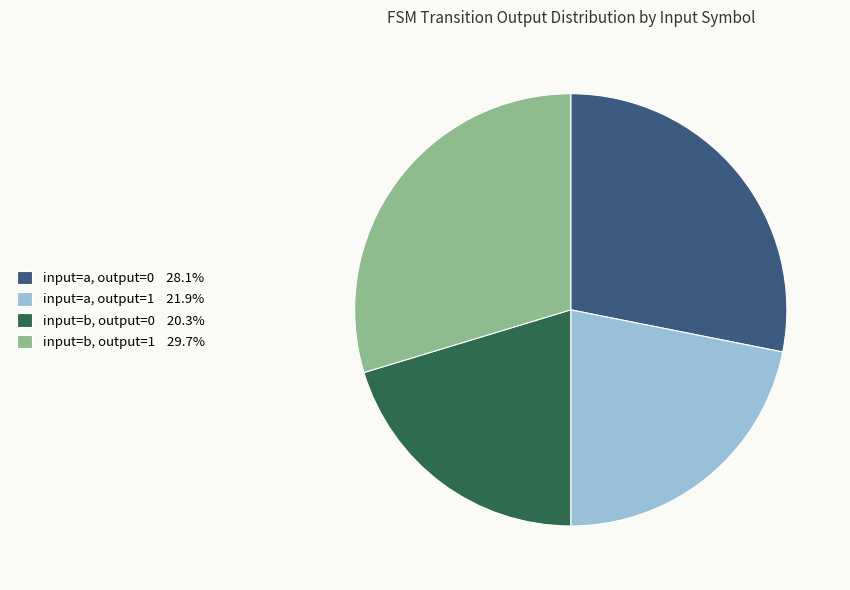

Is there a majority slice in this chart?

No